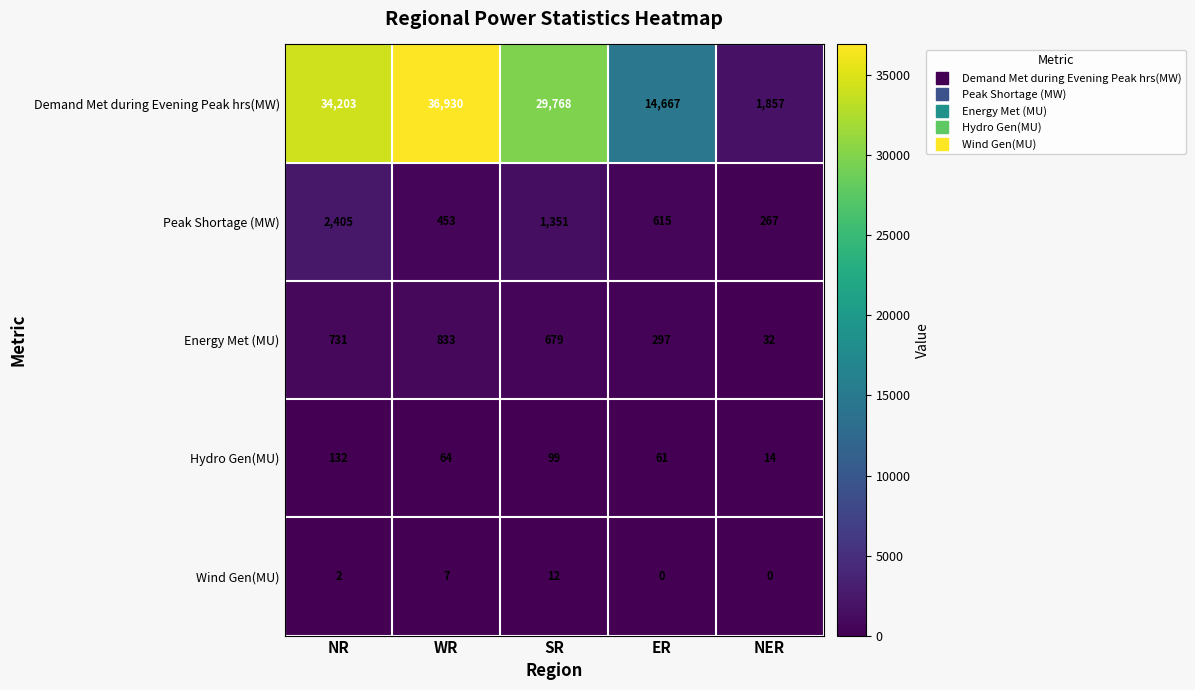

Is it true that Wind Gen(MU) equals 1 at NR?

False